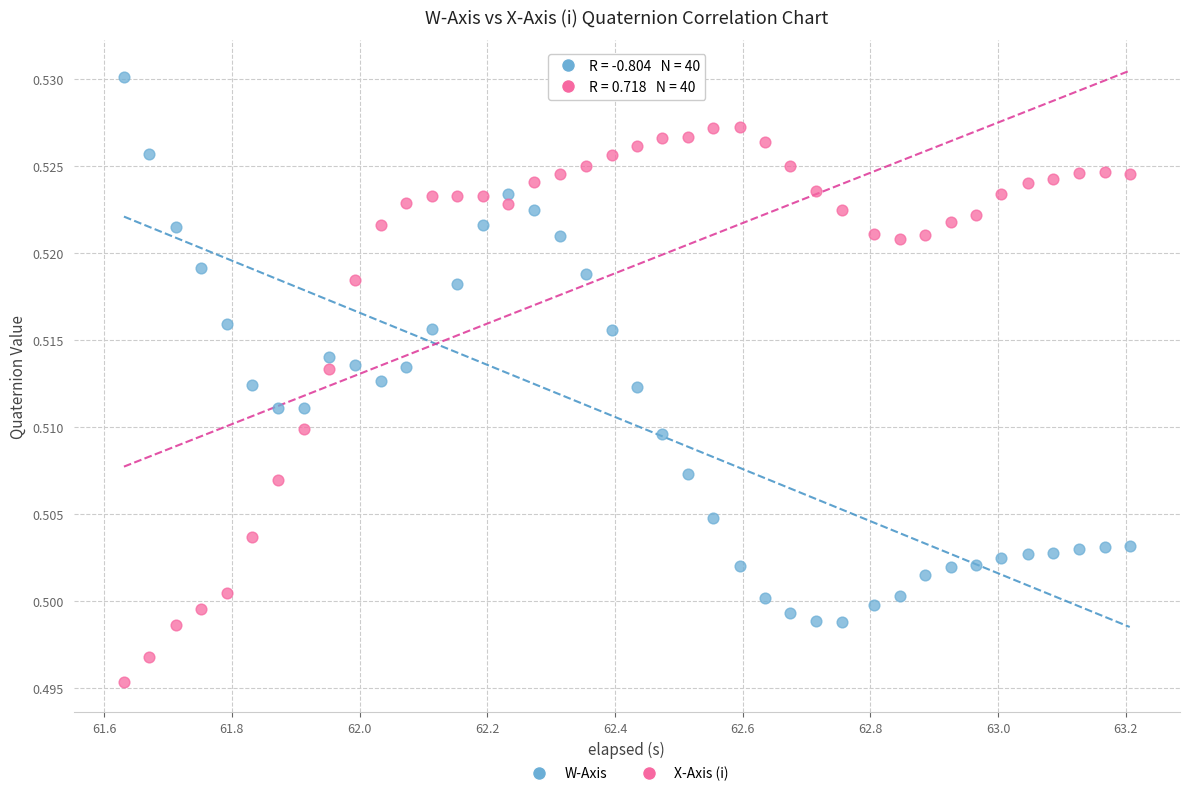

Which series contains the highest Y value?

W-Axis